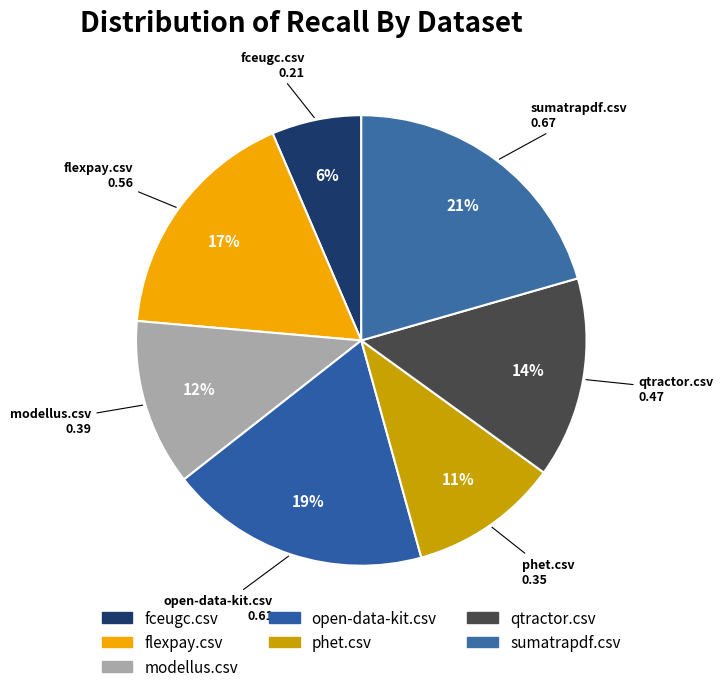

How many segments does this pie chart have?

7